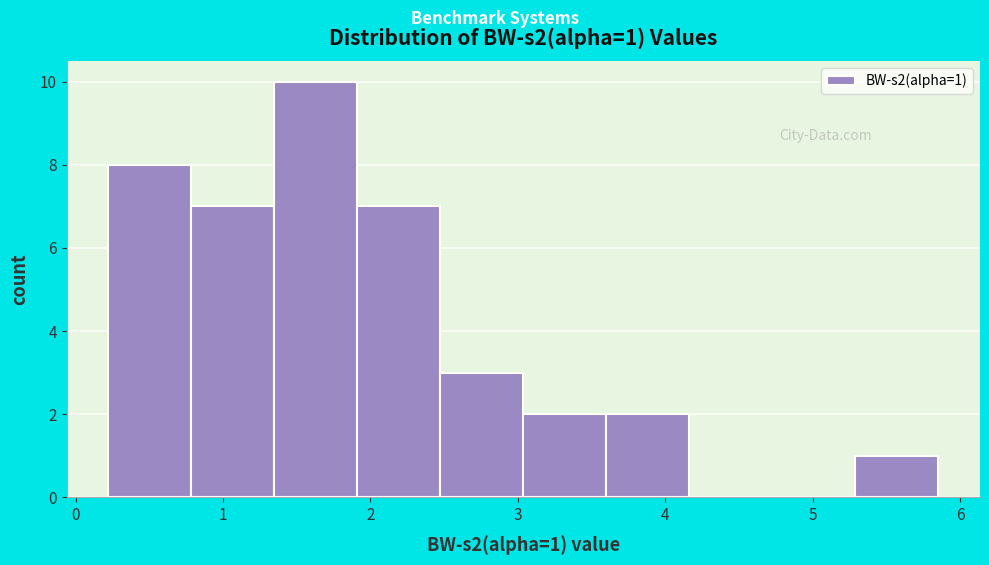

Which range on the x-axis has the tallest bar?

1.3 to 1.9